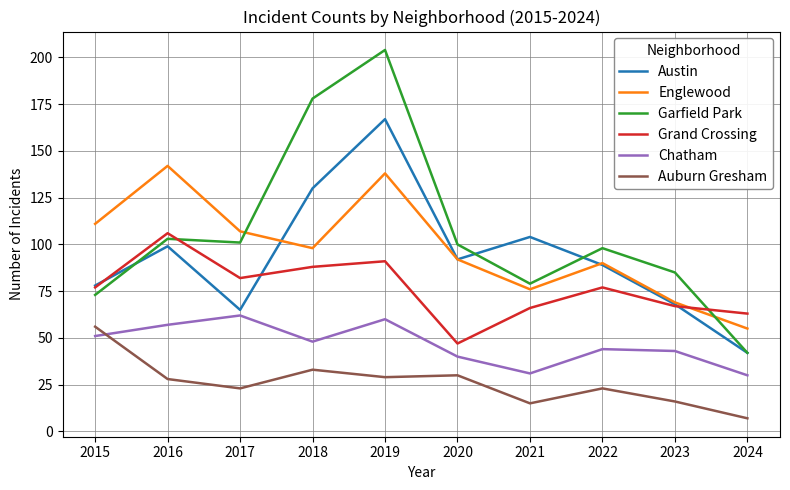

At which label does Englewood first exceed 98?

2015